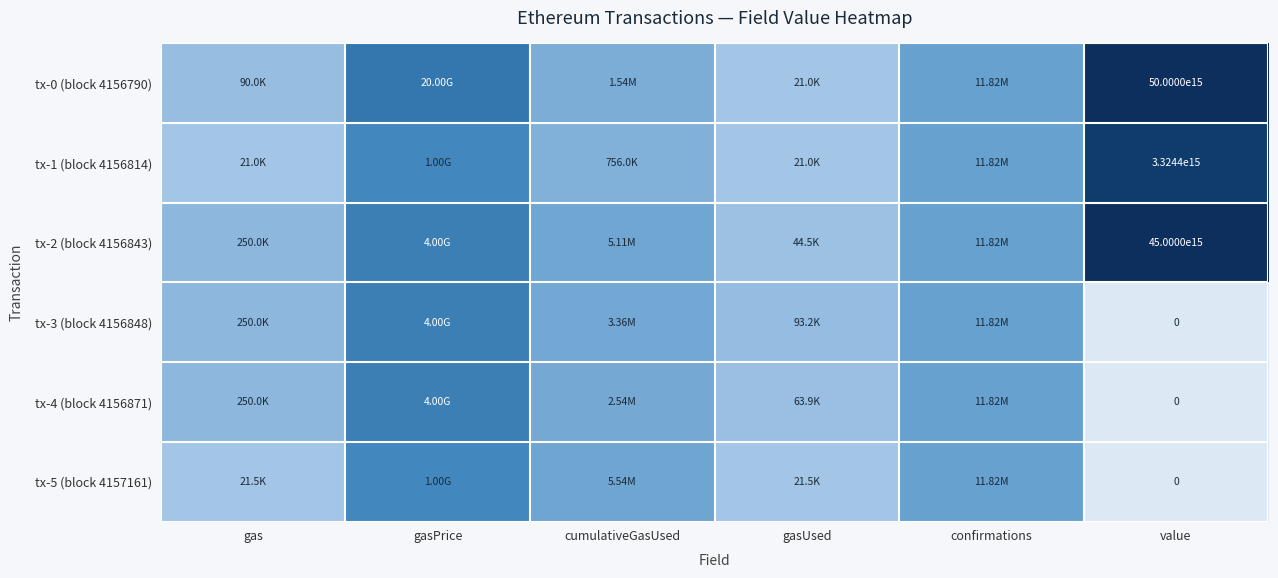

List the series in order of their peak value, highest first.

tx-0 (block 4156790), tx-2 (block 4156843), tx-1 (block 4156814), tx-3 (block 4156848), tx-4 (block 4156871), tx-5 (block 4157161)